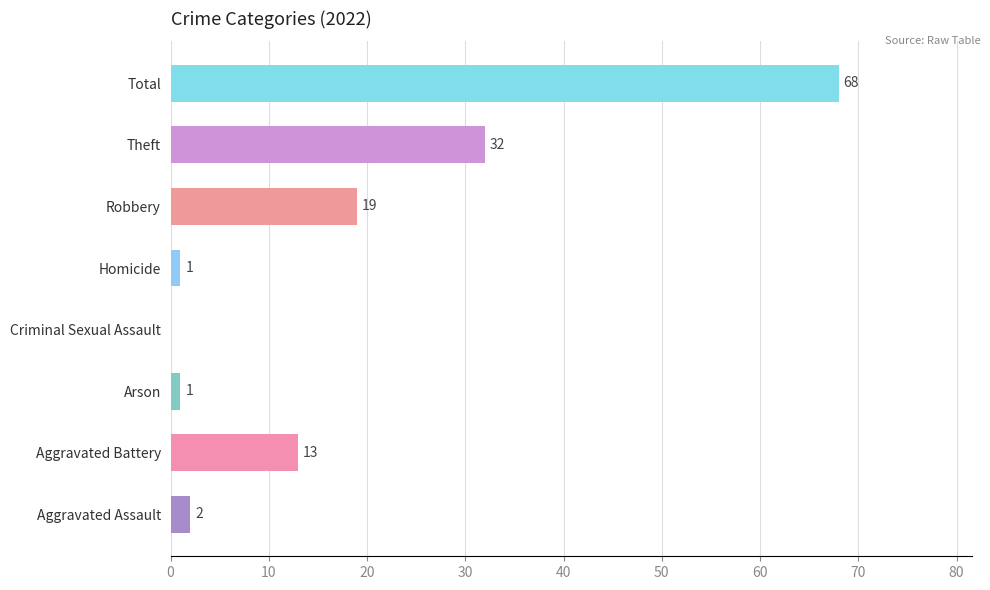

Where is the data nearest to the value 34?

Theft